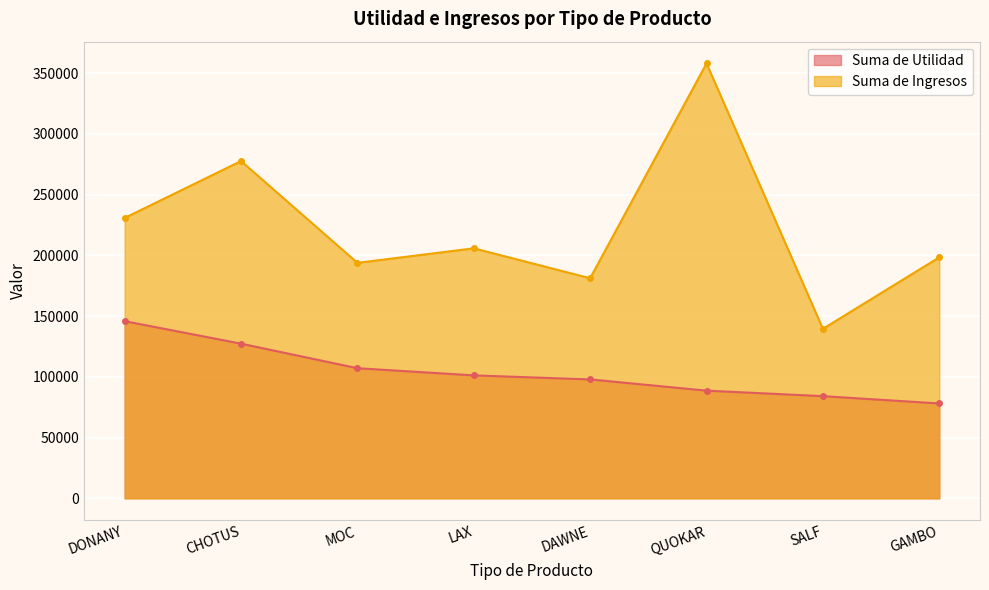

What is the minimum value for Suma de Ingresos?

139523.6